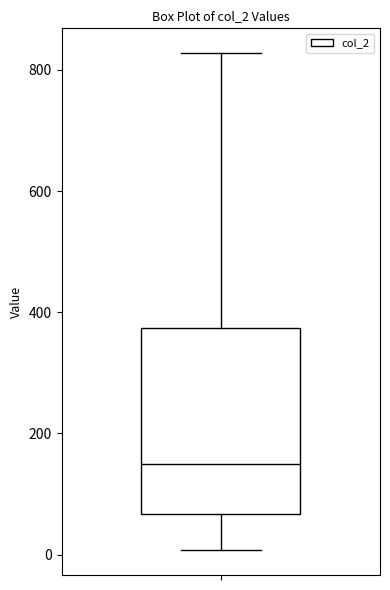

Transcribe this box plot: give where the median line is, the range the box spans, and where the two whiskers end, as read against the y-axis. The values are not printed on the chart, so give them approximately, as read against the axis.

median 140, box 60 to 380, whiskers 0 to 820